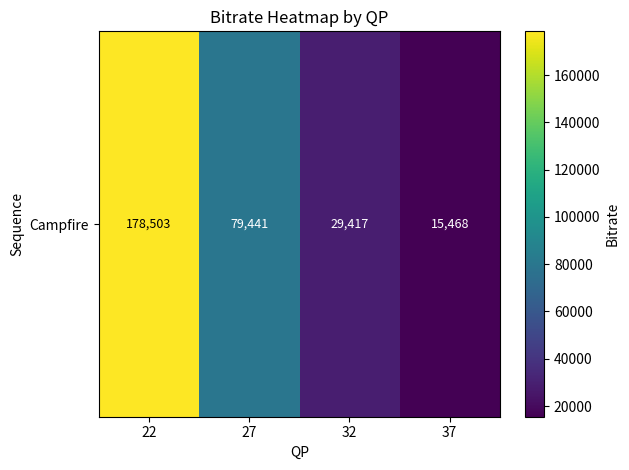

At which label is the value closest to 96985?

27